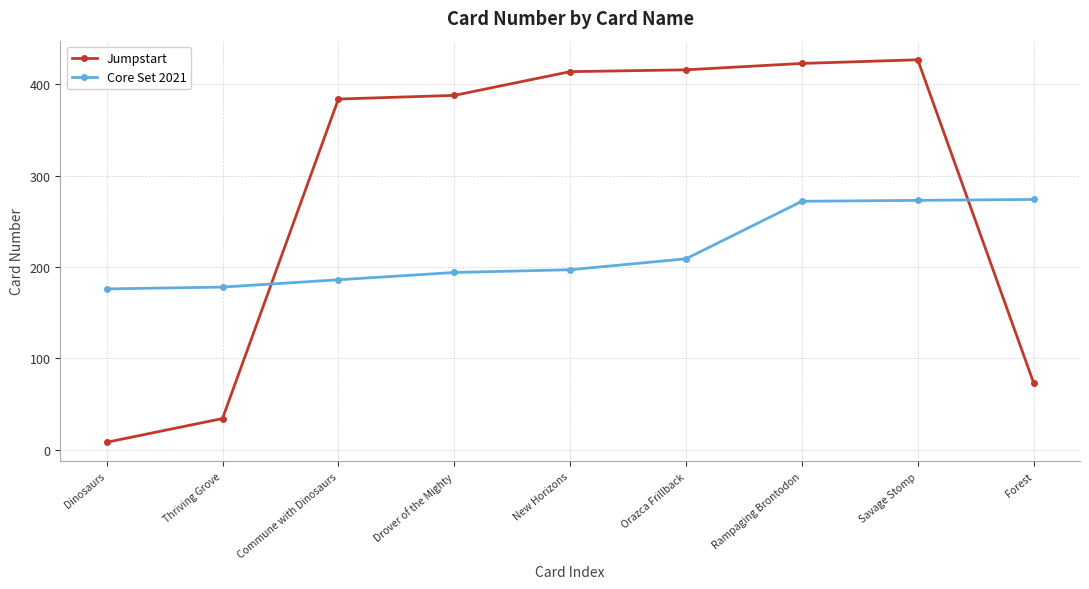

What is the maximum value for Jumpstart?

427